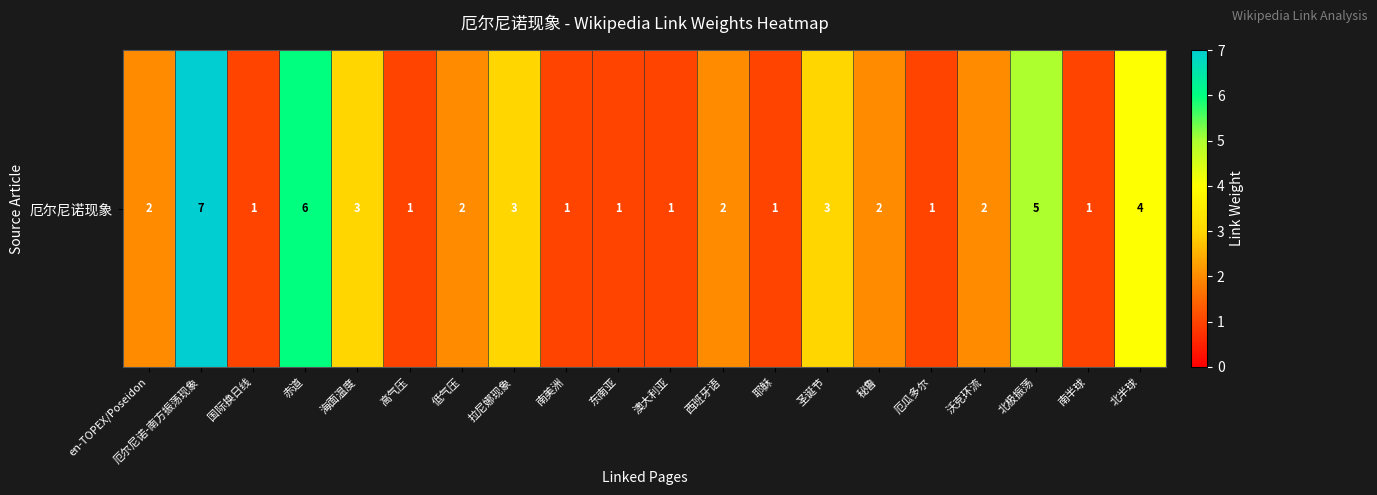

List the labels in order of value, smallest first.

国际换日线, 高气压, 南美洲, 东南亚, 澳大利亚, 耶稣, 厄瓜多尔, 南半球, en-TOPEX/Poseidon, 低气压, 西班牙语, 秘鲁, 沃克环流, 海面温度, 拉尼娜现象, 圣诞节, 北半球, 北极振荡, 赤道, 厄尔尼诺-南方振荡现象